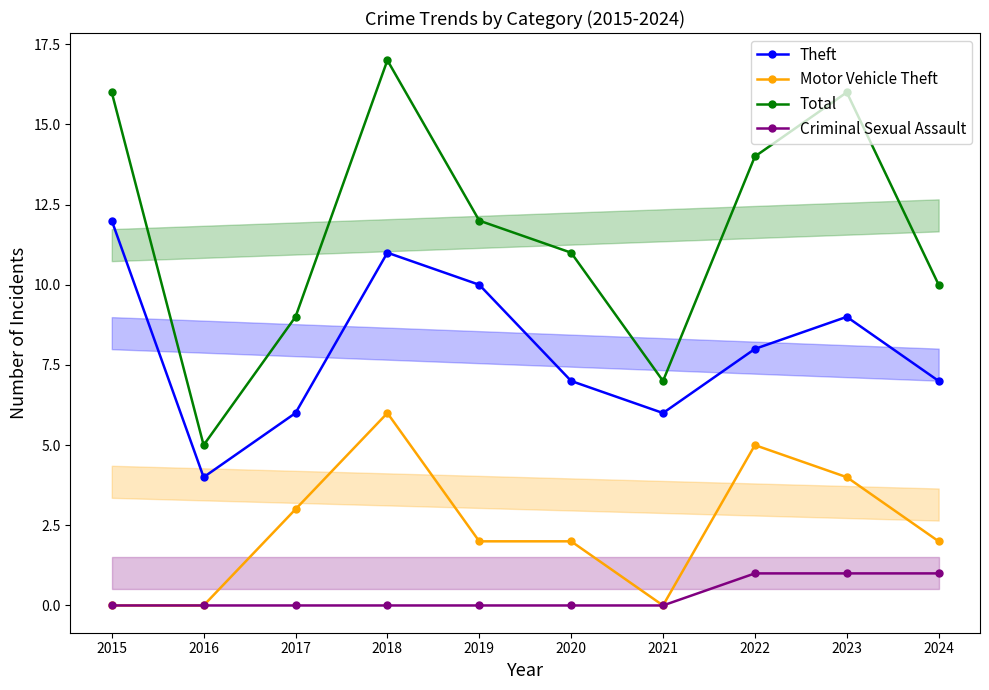

True or false: Total and Motor Vehicle Theft cross at least once.

False